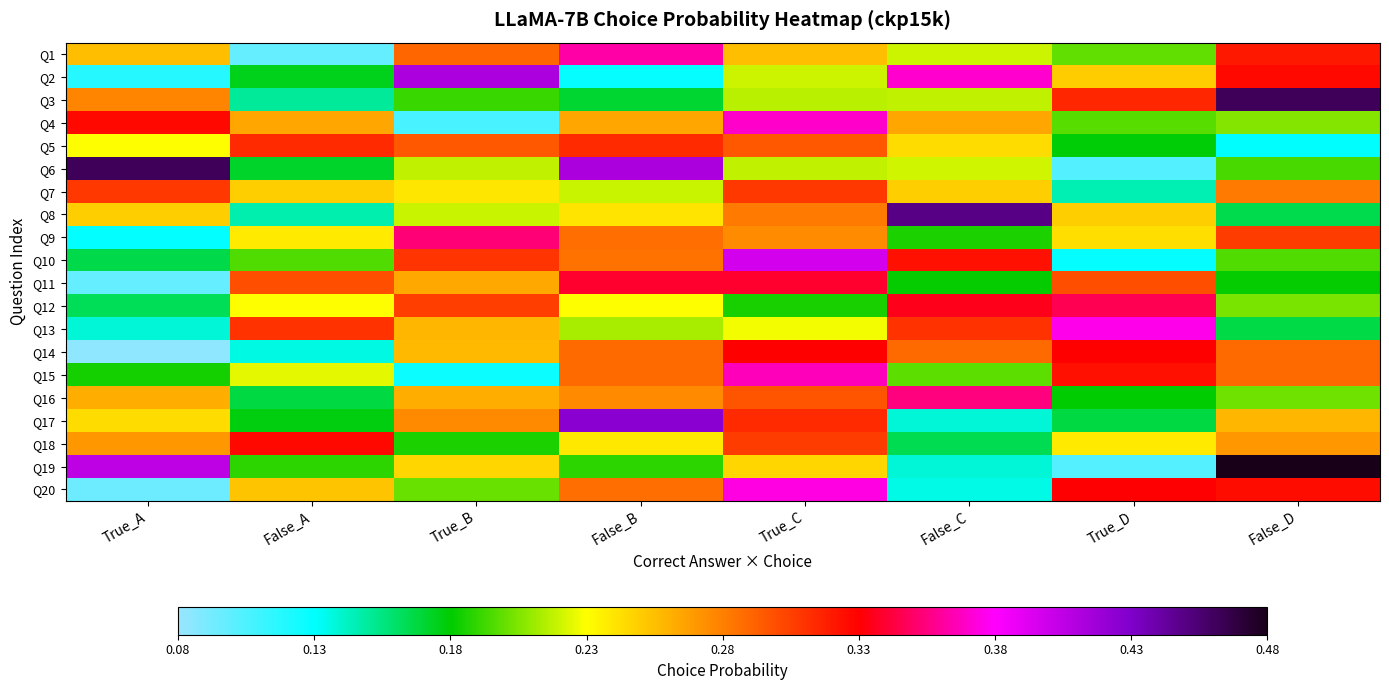

What is the spread (max minus min) of values at False_D?

0.4